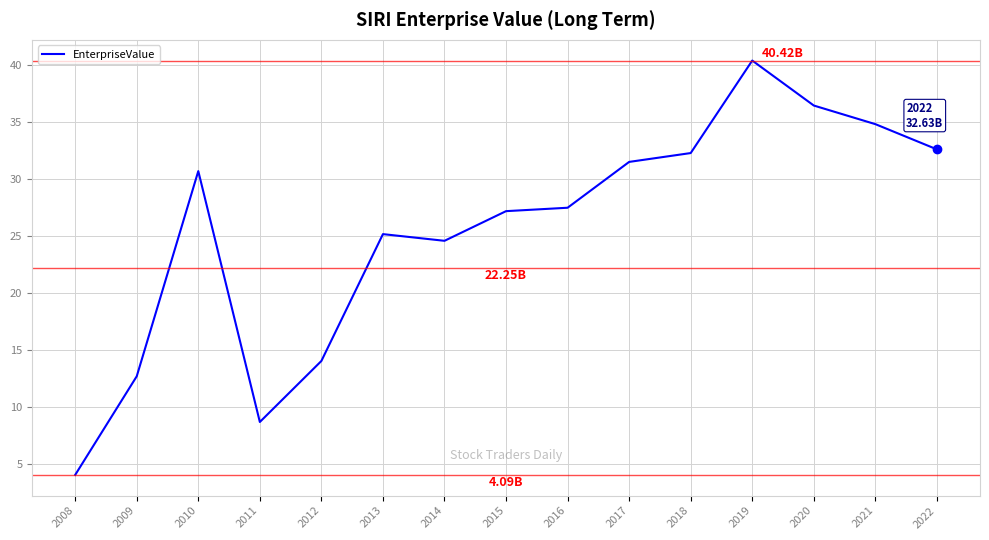

Does the chart display data point markers on the line(s)?

No